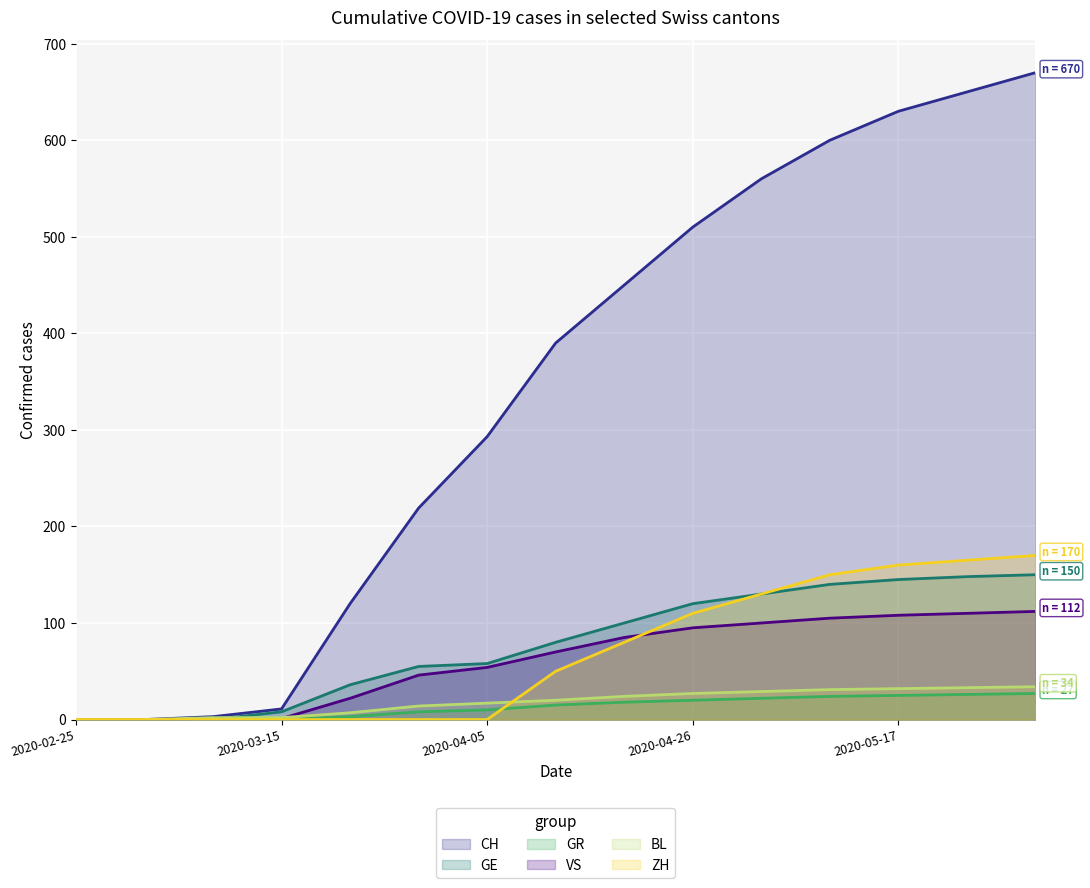

Which category has the highest value across all series?

2020-05-31